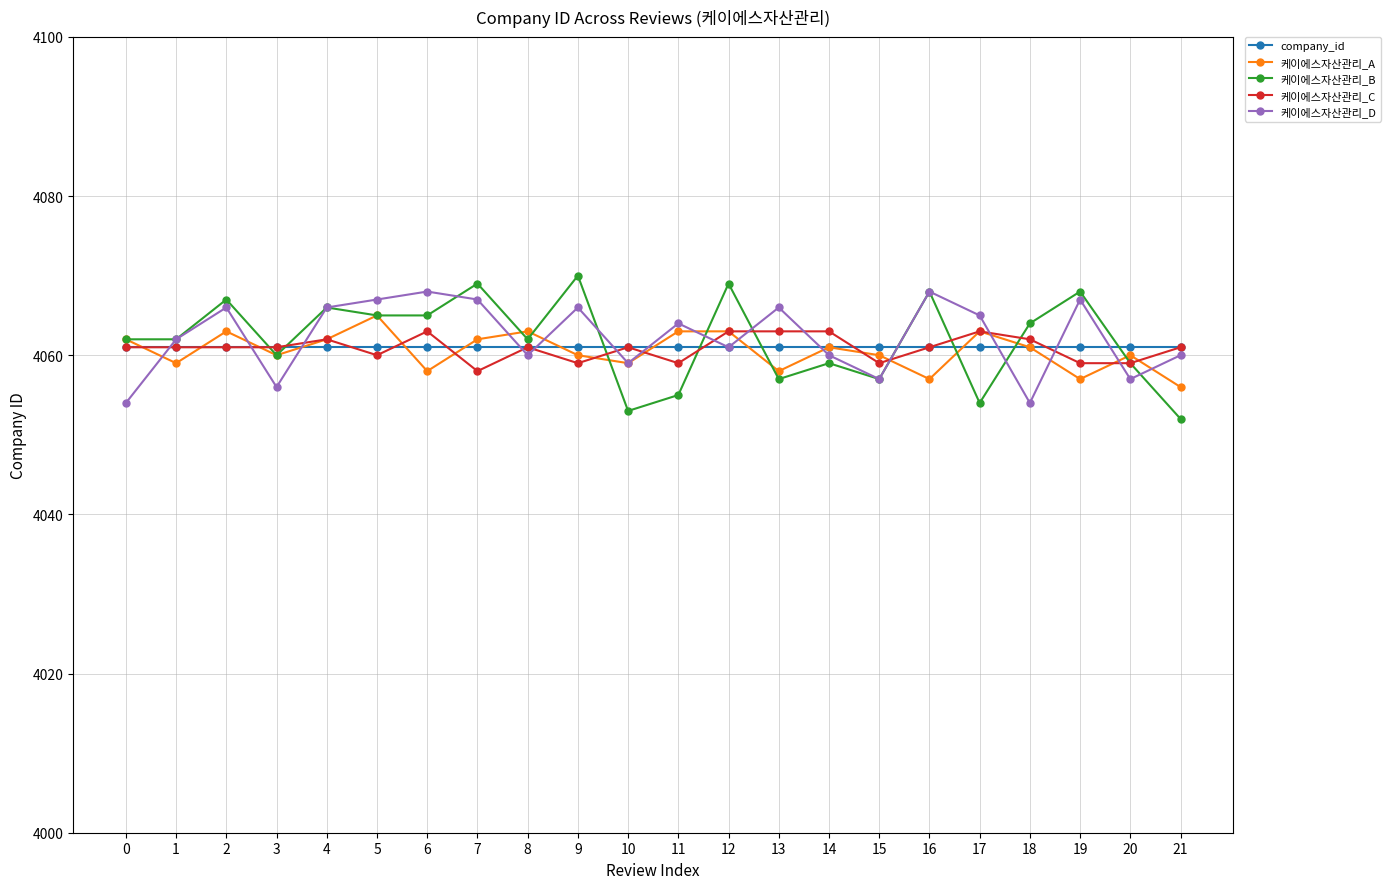

Reading left to right, list all the values displayed in this chart.

company_id: 0=4061	1=4061	2=4061	3=4061	4=4061	5=4061	6=4061	7=4061	8=4061	9=4061	10=4061	11=4061	12=4061	13=4061	14=4061	15=4061	16=4061	17=4061	18=4061	19=4061	20=4061	21=4061
케이에스자산관리_A: 0=4062	1=4059	2=4063	3=4060	4=4062	5=4065	6=4058	7=4062	8=4063	9=4060	10=4059	11=4063	12=4063	13=4058	14=4061	15=4060	16=4057	17=4063	18=4061	19=4057	20=4060	21=4056
케이에스자산관리_B: 0=4062	1=4062	2=4067	3=4060	4=4066	5=4065	6=4065	7=4069	8=4062	9=4070	10=4053	11=4055	12=4069	13=4057	14=4059	15=4057	16=4068	17=4054	18=4064	19=4068	20=4059	21=4052
케이에스자산관리_C: 0=4061	1=4061	2=4061	3=4061	4=4062	5=4060	6=4063	7=4058	8=4061	9=4059	10=4061	11=4059	12=4063	13=4063	14=4063	15=4059	16=4061	17=4063	18=4062	19=4059	20=4059	21=4061
케이에스자산관리_D: 0=4054	1=4062	2=4066	3=4056	4=4066	5=4067	6=4068	7=4067	8=4060	9=4066	10=4059	11=4064	12=4061	13=4066	14=4060	15=4057	16=4068	17=4065	18=4054	19=4067	20=4057	21=4060